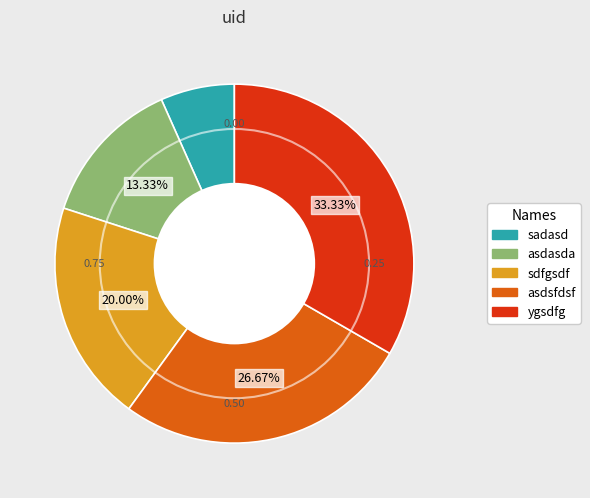

To the nearest percent, what percentage of the pie is asdasda?

13%